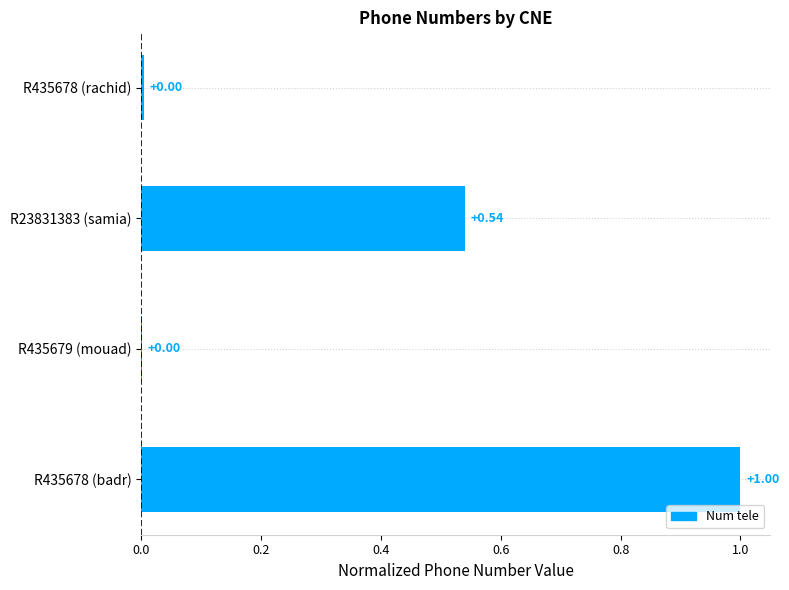

How many categories are shown in the chart?

4